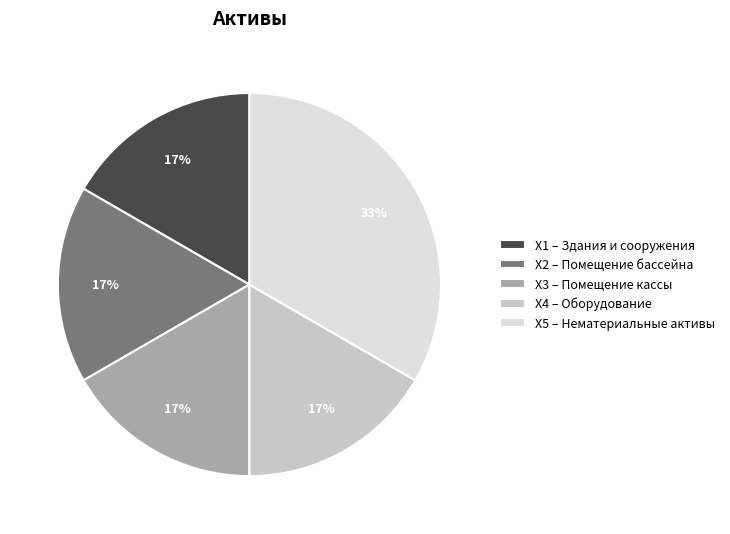

Does any single category account for the majority?

No